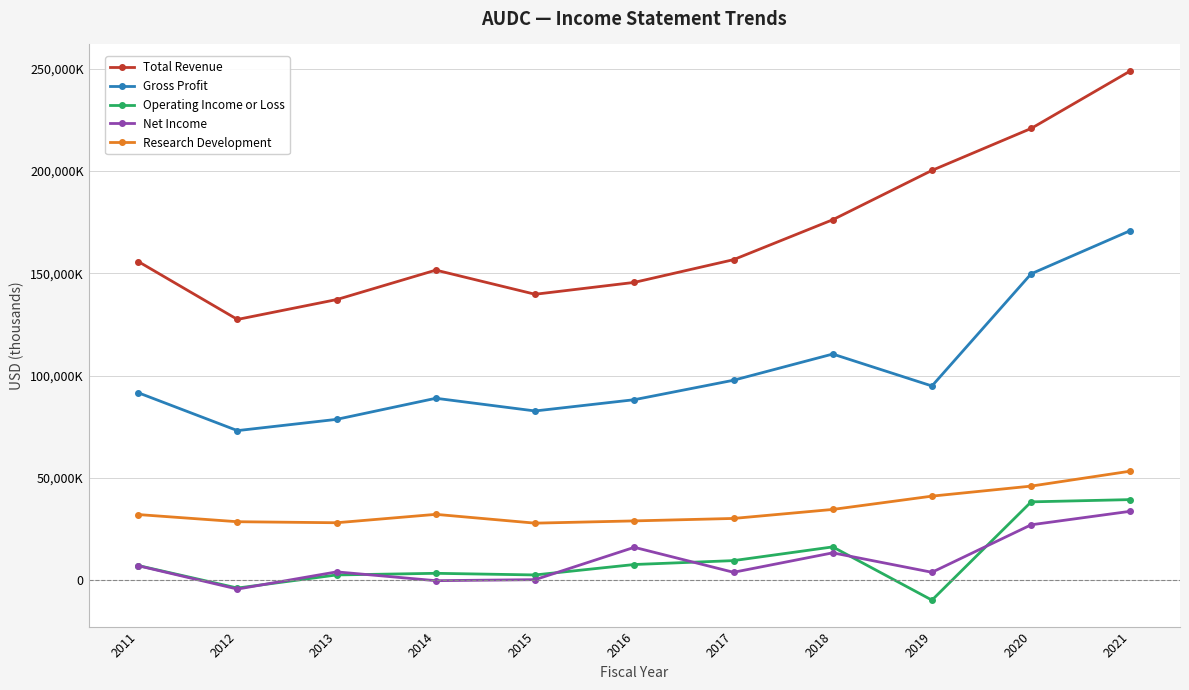

Reading left to right, list all the values displayed in this chart.

Total Revenue: 155800	127500	137200	151600	139800	145600	156700	176200	200300	220800	248900
Gross Profit: 91700	73200	78700	89000	82800	88300	97800	110600	95000	149800	170900
Operating Income or Loss: 7300	-3700	2700	3500	2700	7800	9700	16400	-9600	38400	39500
Net Income: 7200	-4200	4200	-100	400	16200	4000	13500	4000	27200	33800
Research Development: 32200	28700	28200	32300	28000	29100	30300	34700	41200	46100	53400